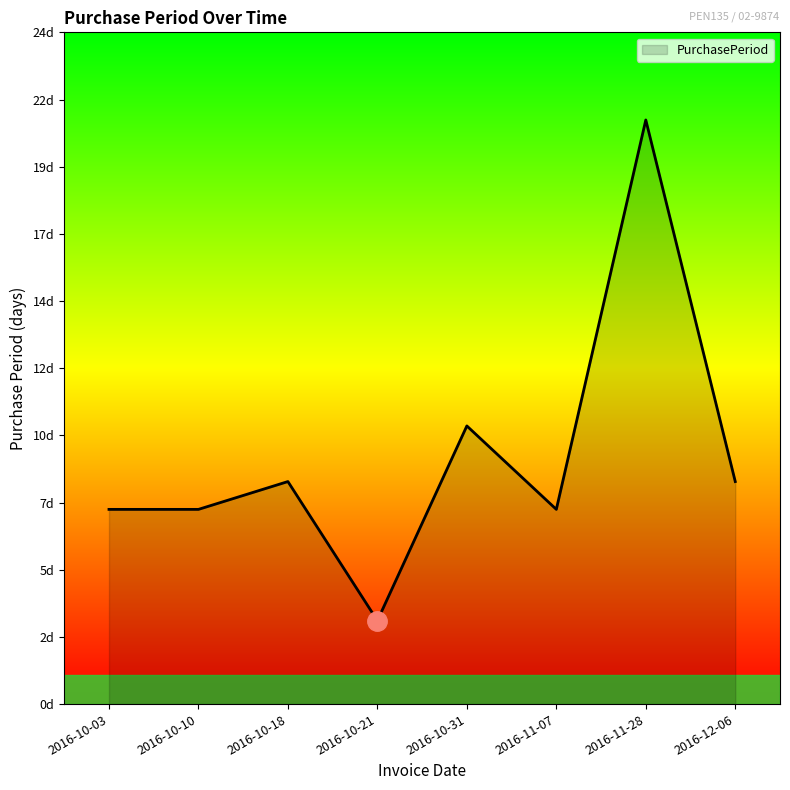

Is this an area chart (filled region under the line)?

Yes